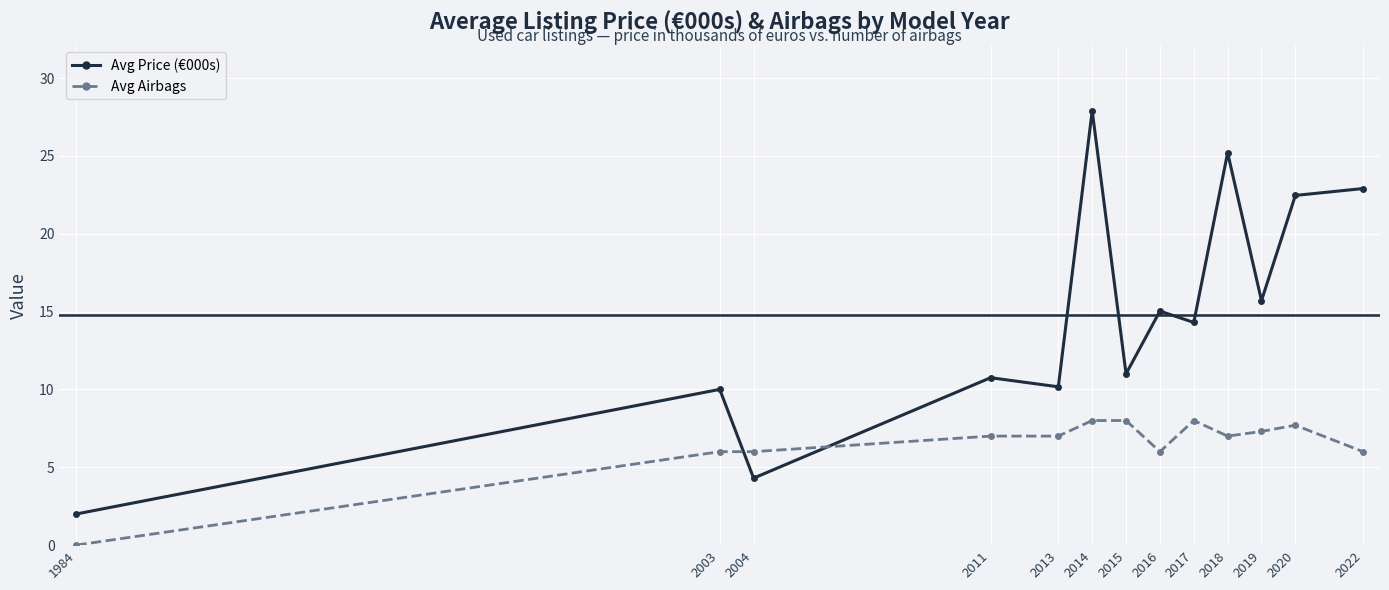

True or false: Avg Airbags has a value of 3.8 at 2017.

False